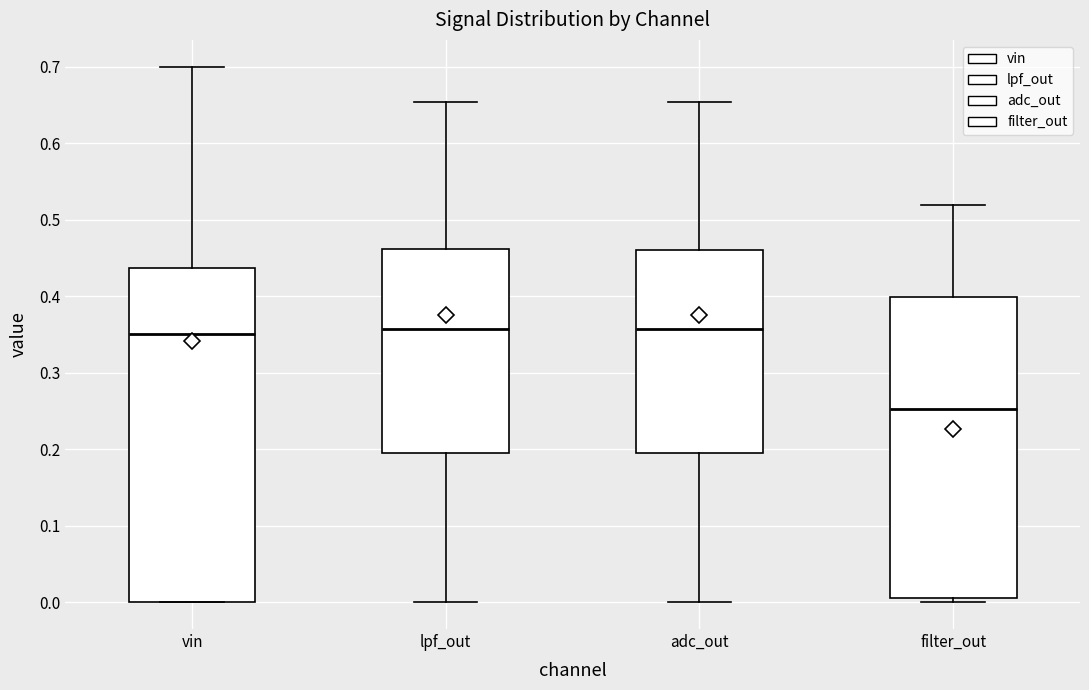

Where is the upper edge of the box for adc_out on the y-axis? The values are not printed on the chart, so give them approximately, as read against the axis.

0.46